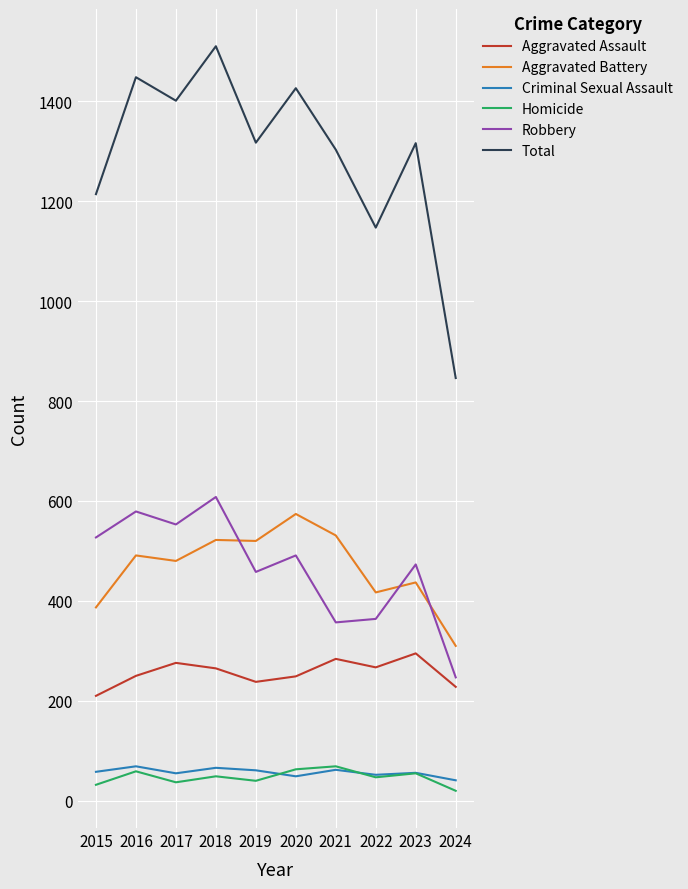

What is the maximum value for Aggravated Battery?

574